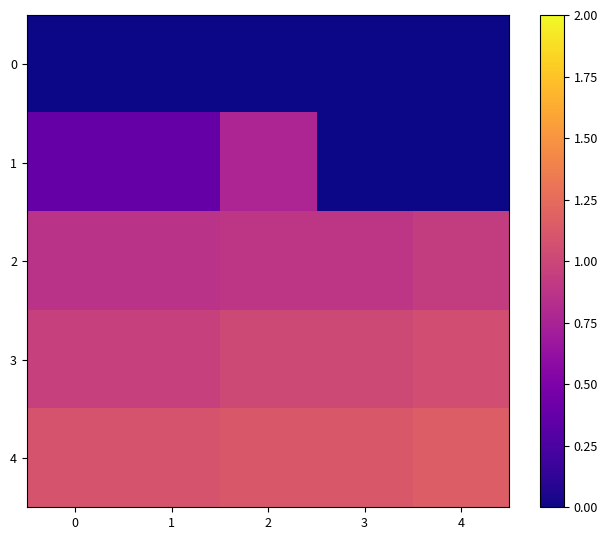

Reading left to right, transcribe all the data shown in this chart.

0: 0=0.0	1=0.0	2=0.0	3=0.0	4=0.0
1: 0=0.4	1=0.4	2=0.8	3=0.0	4=0.0
2: 0=0.9	1=0.9	2=0.9	3=0.9	4=0.9
3: 0=1.0	1=1.0	2=1.0	3=1.0	4=1.1
4: 0=1.1	1=1.1	2=1.1	3=1.1	4=1.1